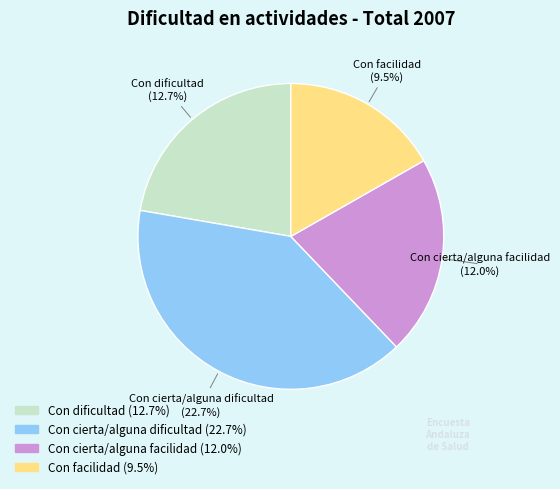

What percentage is NOT represented by Con facilidad?

83.2%